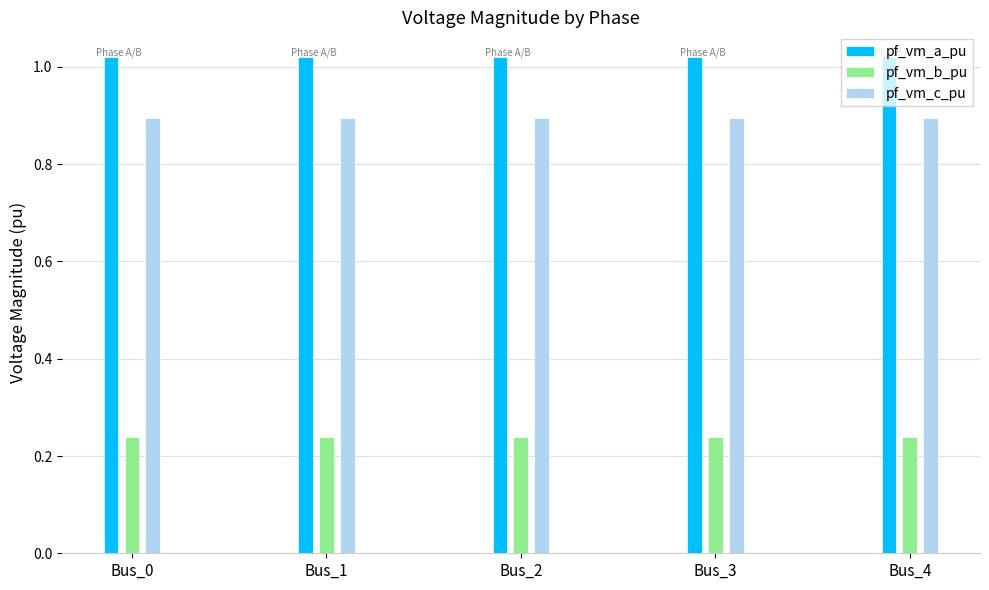

Rank the series by their average value, from highest to lowest.

pf_vm_a_pu, pf_vm_c_pu, pf_vm_b_pu